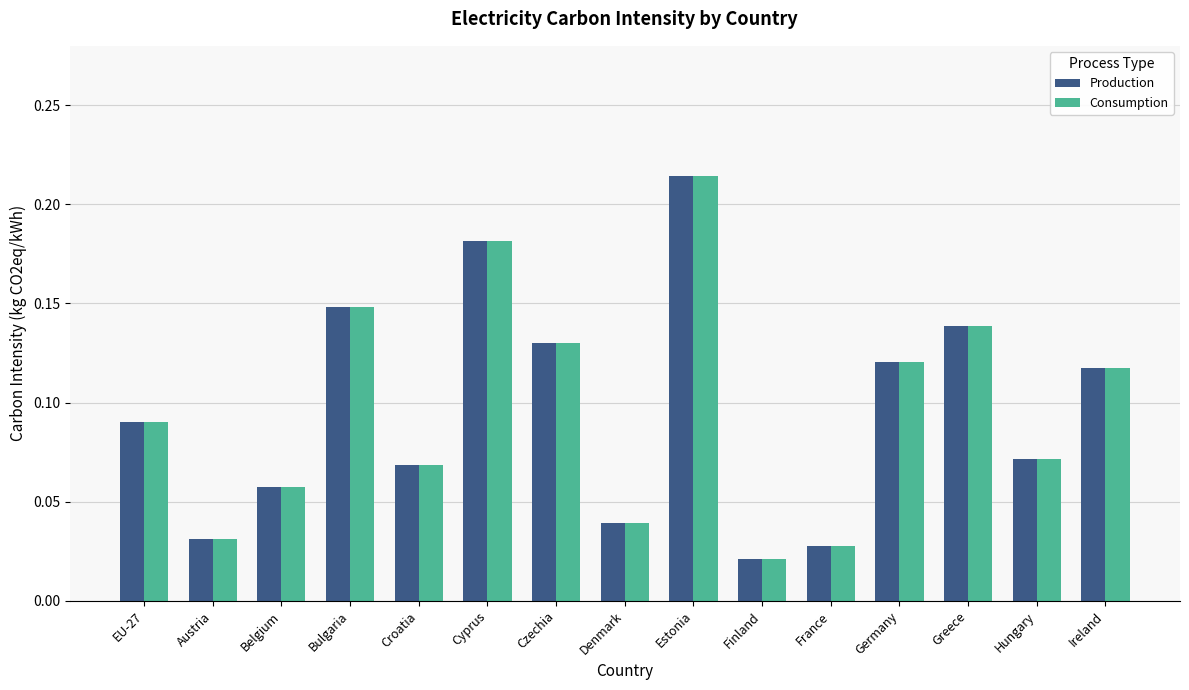

Are the bars horizontal?

No